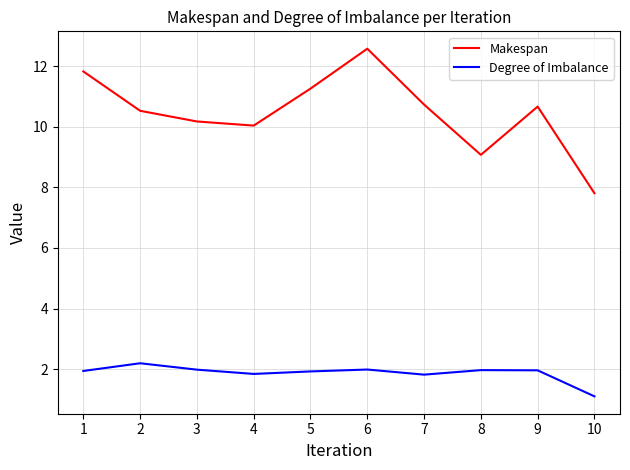

Which series has the widest spread of values?

Makespan